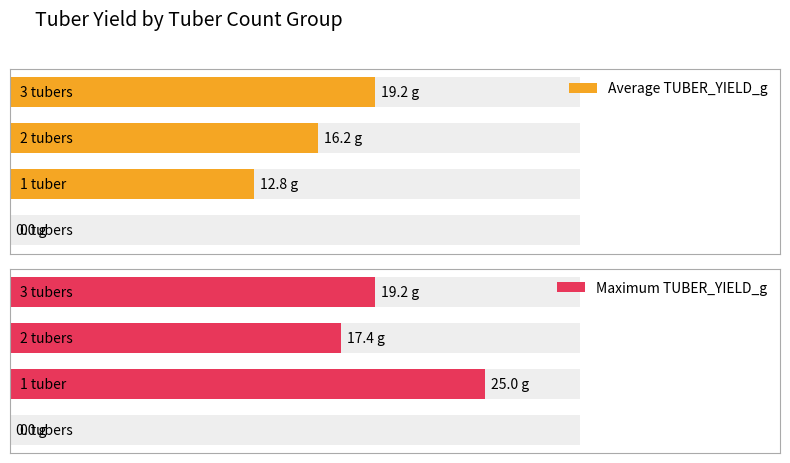

List the series in order of their overall mean, lowest first.

Average TUBER_YIELD_g, Maximum TUBER_YIELD_g